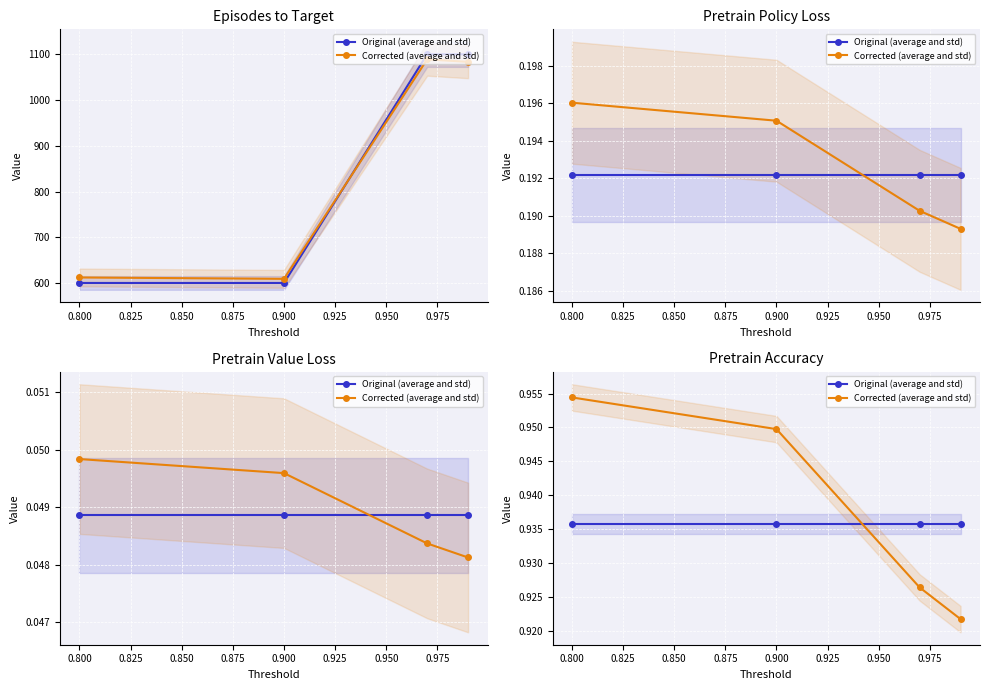

What is the sum of the Original (average and std) values at 0.825 and 0.850?

1.9